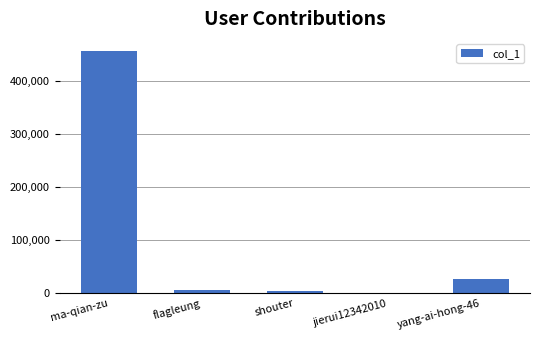

What value does the data have at ma-qian-zu?

456095